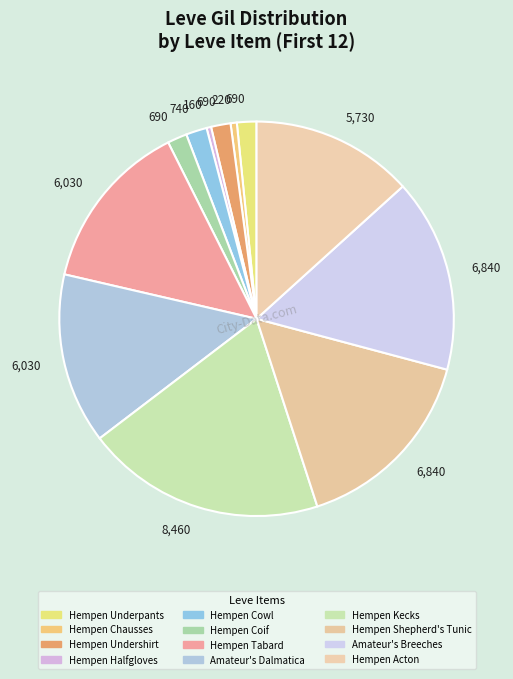

How many segments does this pie chart have?

12